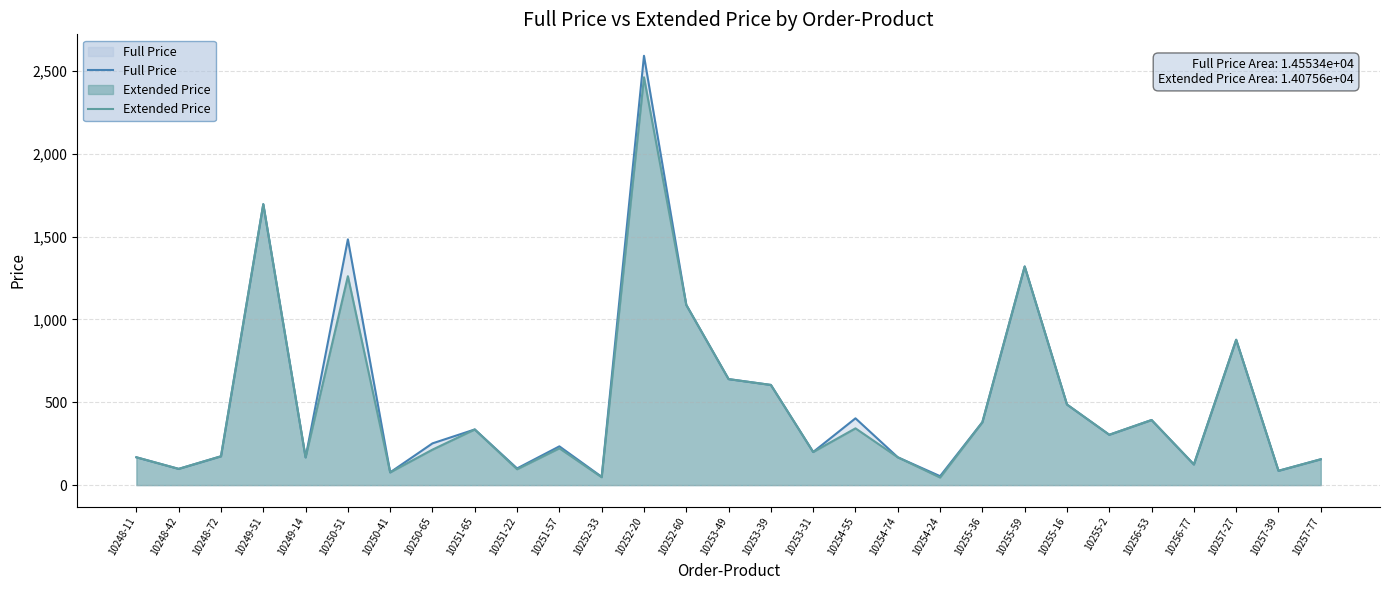

True or false: Full Price and Extended Price intersect in this chart.

False